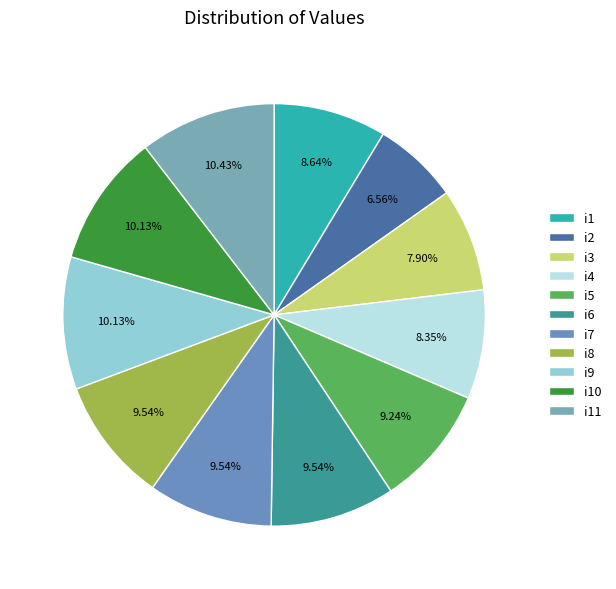

To the nearest percent, what percentage of the pie is i9?

10%